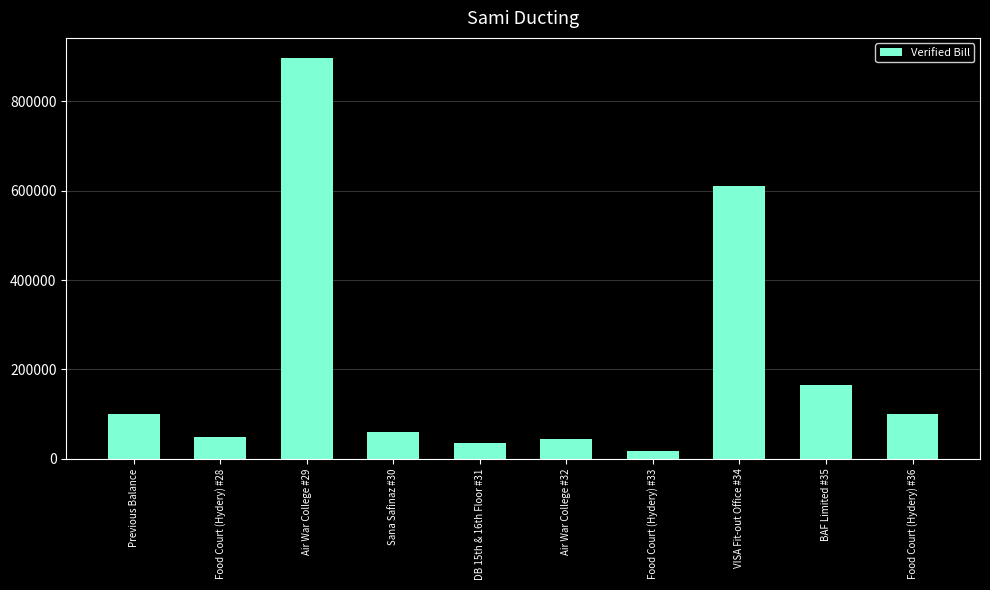

What is the label of the 9th bar from the right?

Food Court (Hydery) #28